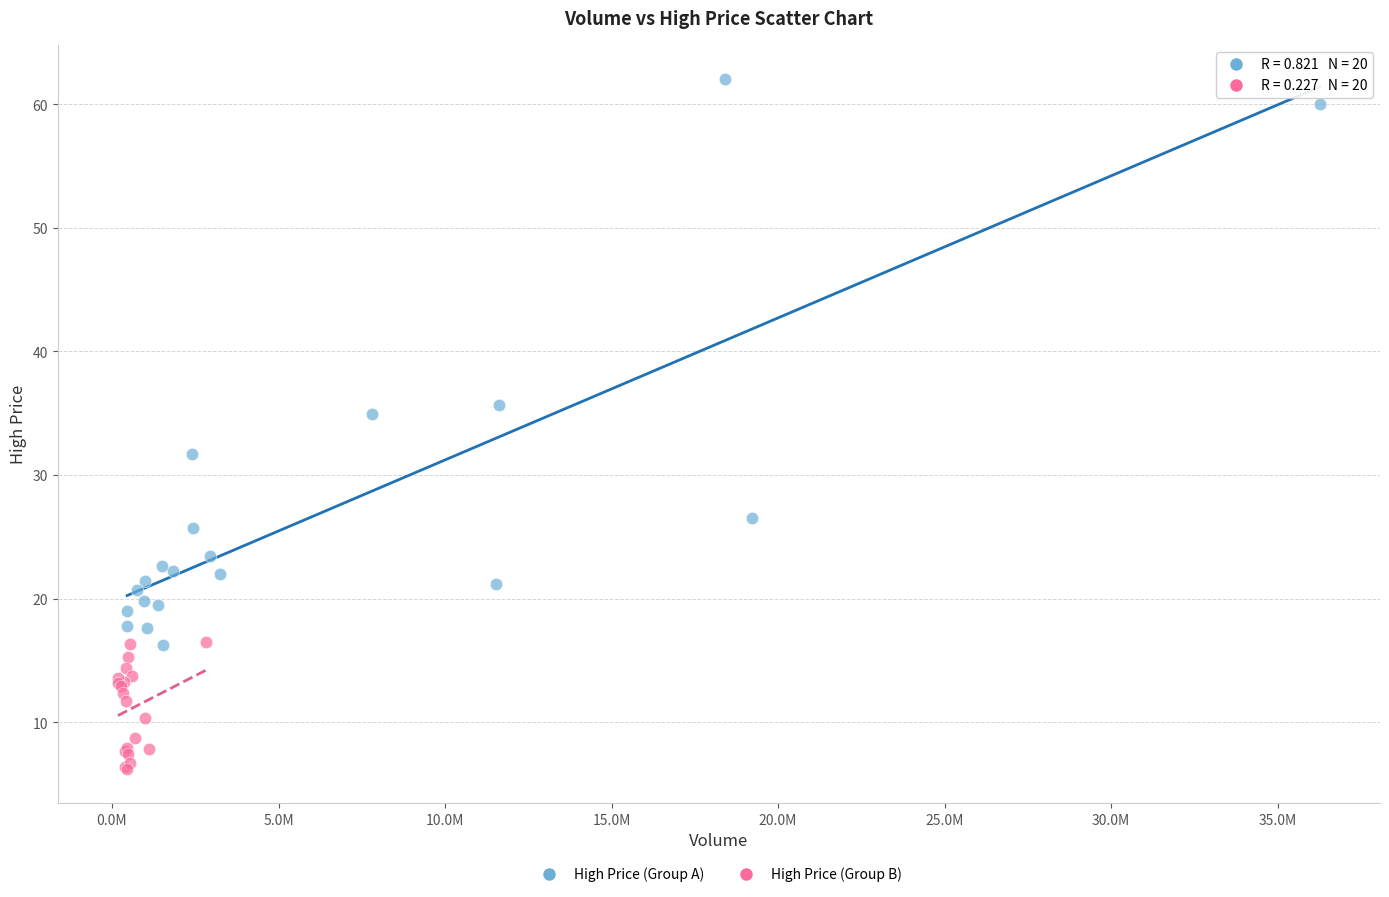

Which series reaches the maximum Y coordinate?

High Price (Group A)